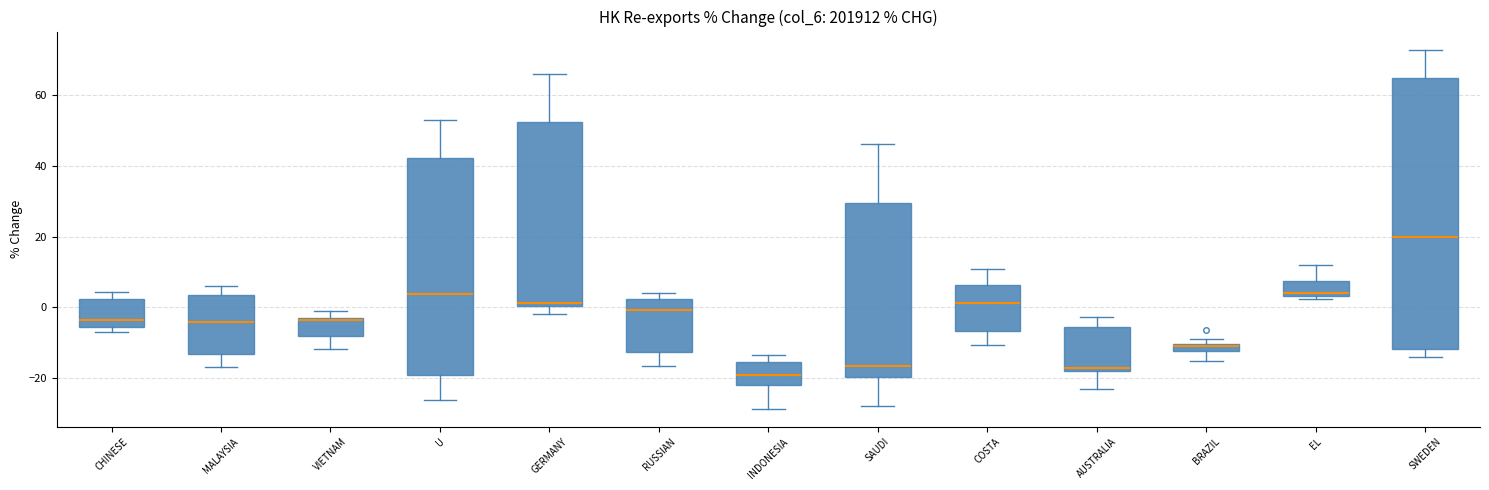

Which box has the lowest median line?

INDONESIA